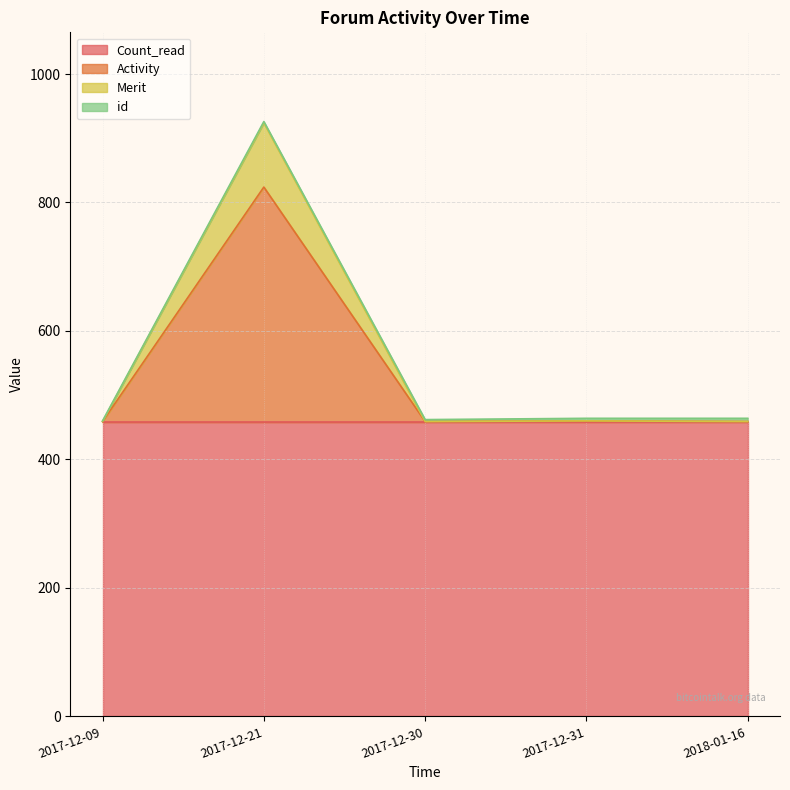

What is the sum of all Activity values?

2661